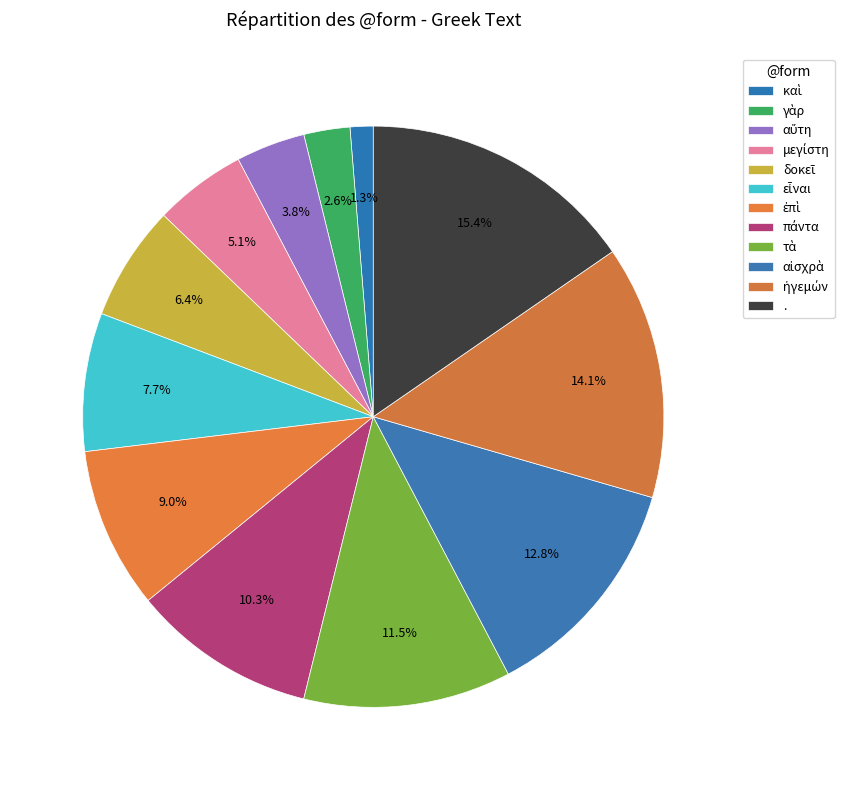

Does any single category account for the majority?

No